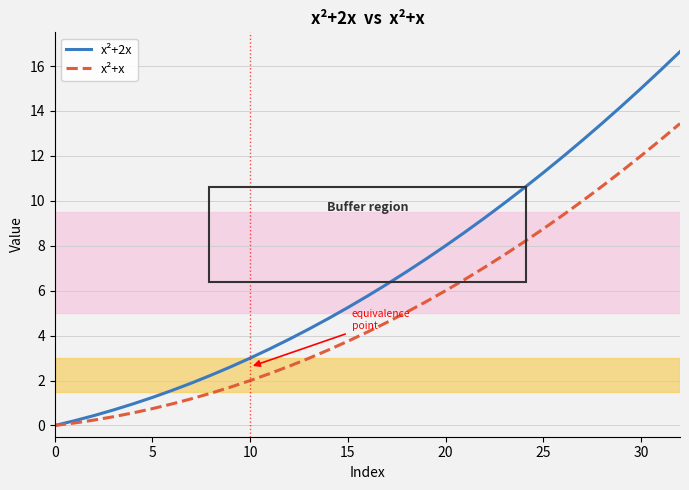

Which series has the largest total across all categories?

x²+2x